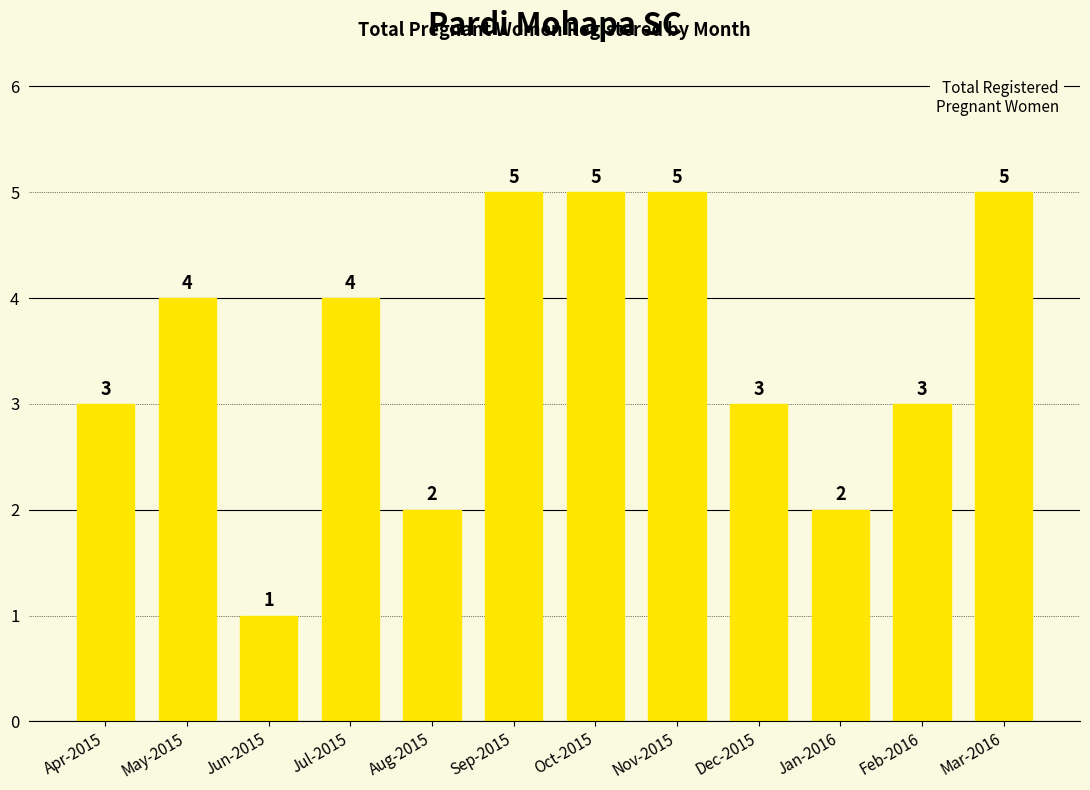

What is the difference between the maximum and minimum values?

4